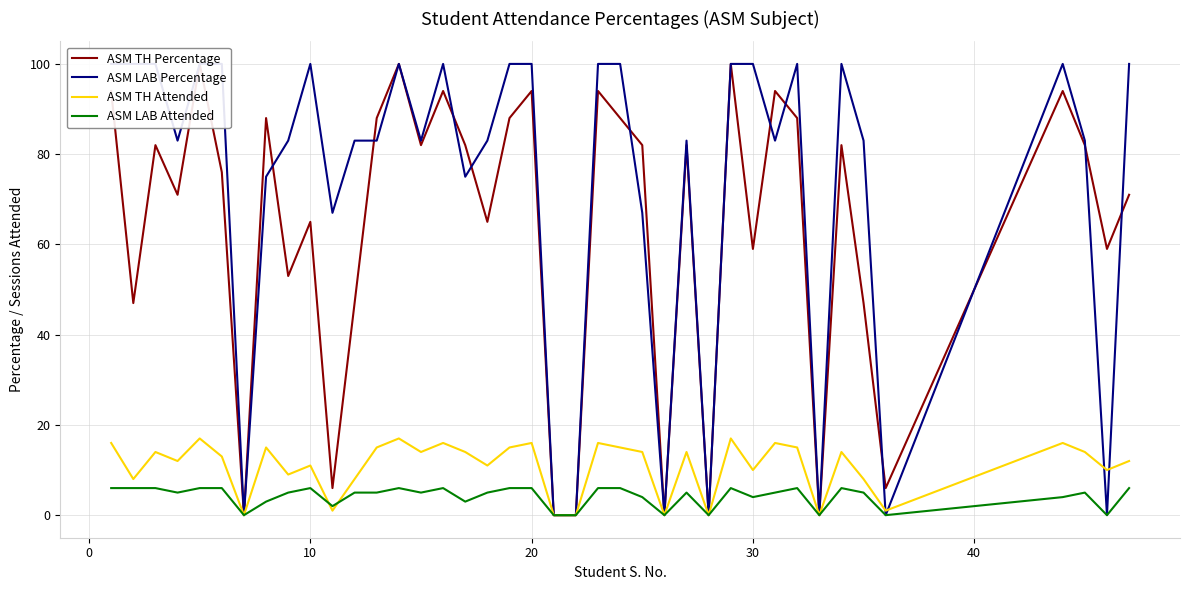

Is it true that ASM LAB Attended equals 10 at 10?

False